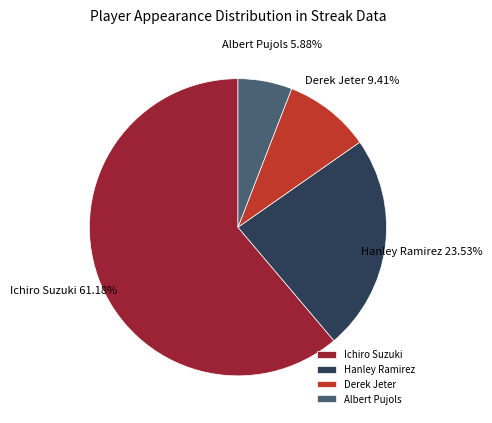

Does any single category account for the majority?

Yes